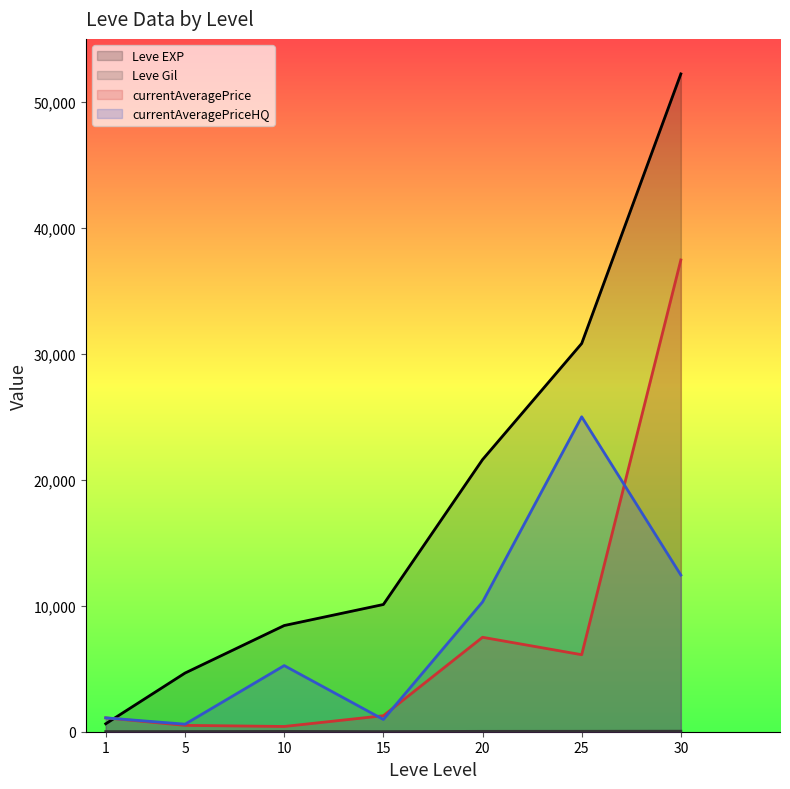

How many interior local valleys does the Leve Gil series have?

1